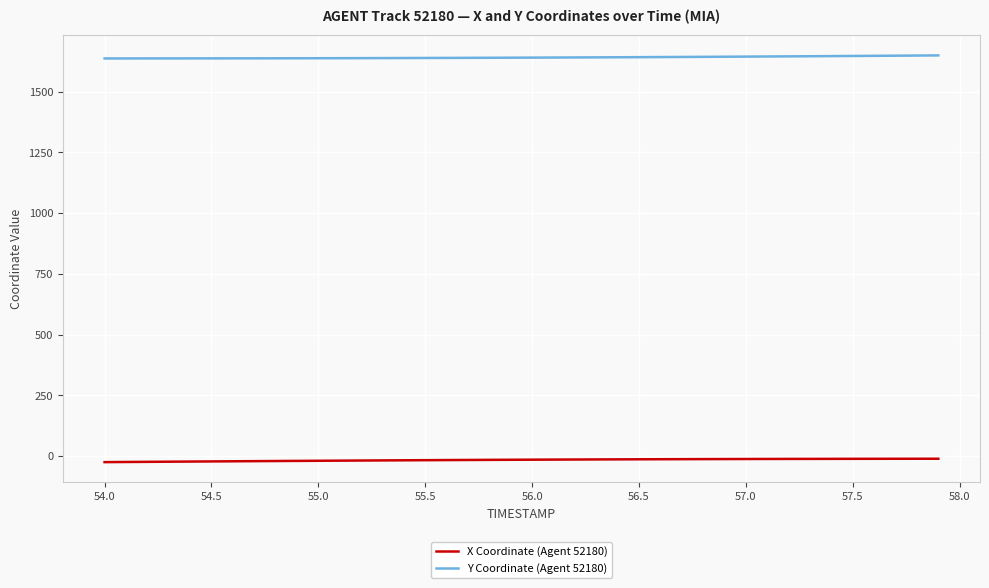

True or false: X Coordinate (Agent 52180) and Y Coordinate (Agent 52180) cross at least once.

False